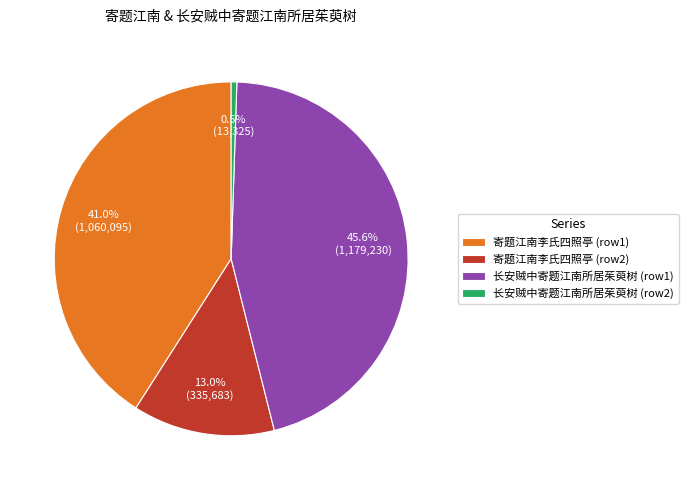

What is the total percentage of 寄题江南李氏四照亭 (row1) and 寄题江南李氏四照亭 (row2)?

53.9%